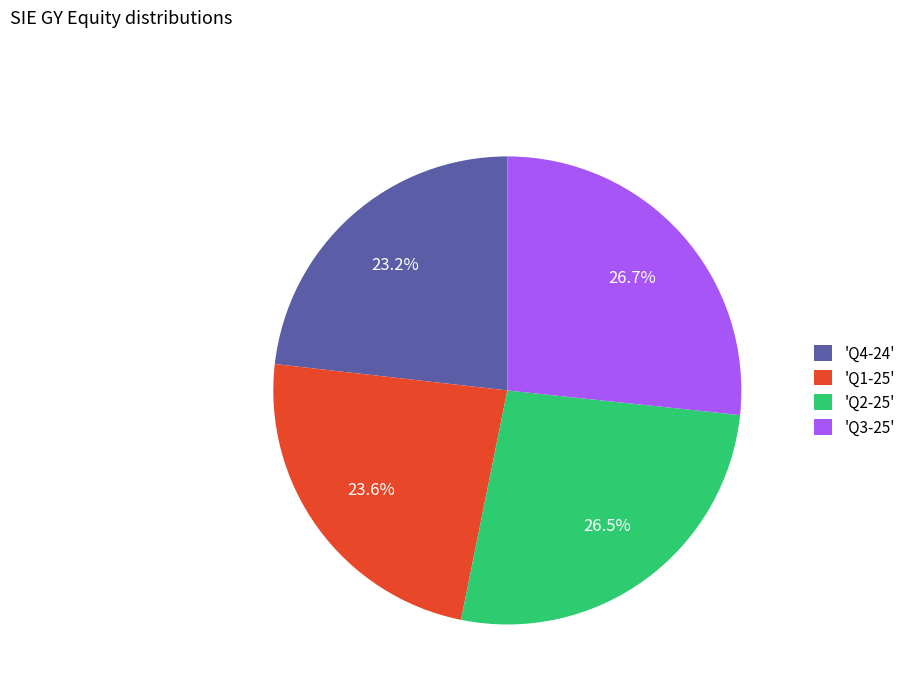

What percentage is NOT represented by 'Q1-25'?

76.4%